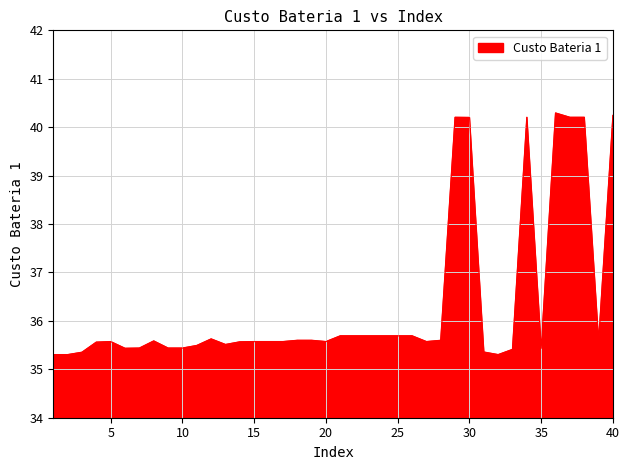

What is the difference between the maximum and minimum values?

5.0